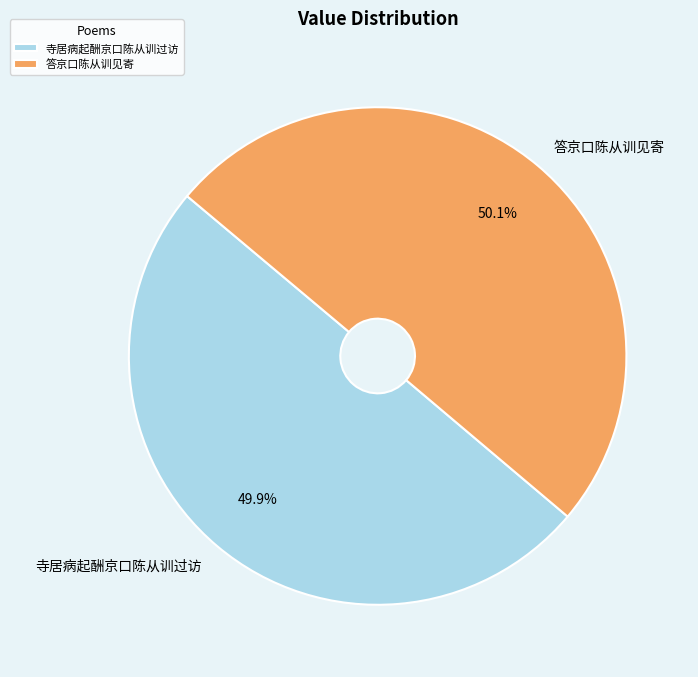

Is there a majority slice in this chart?

Yes